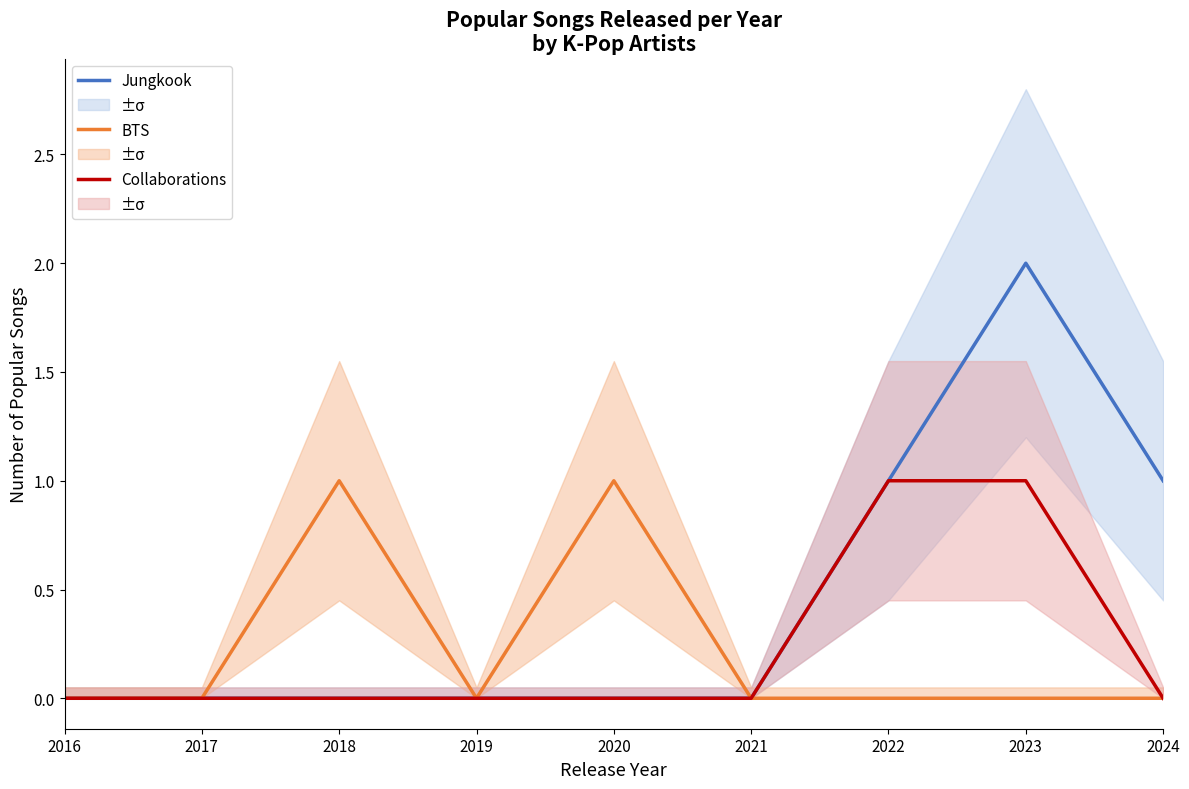

What is the difference between the maximum and minimum values in the Collaborations series?

1